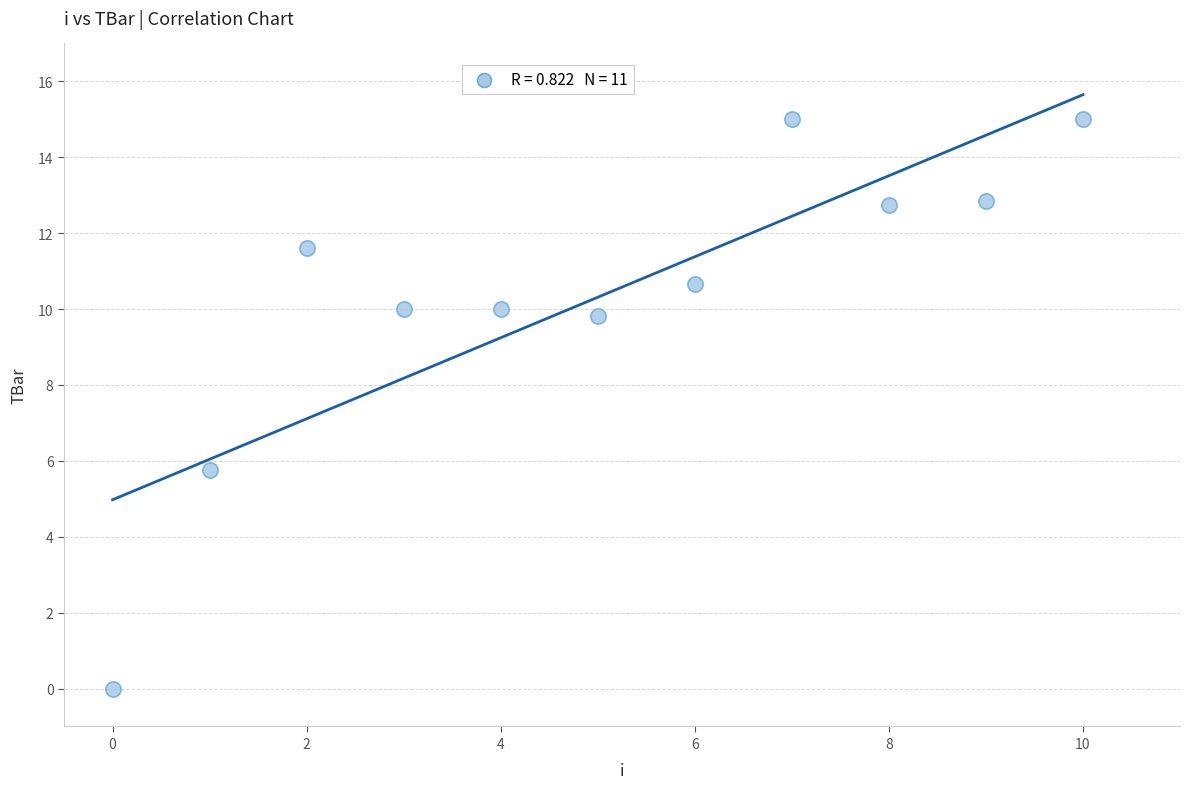

What is the range of Y values (max minus min)?

15.0